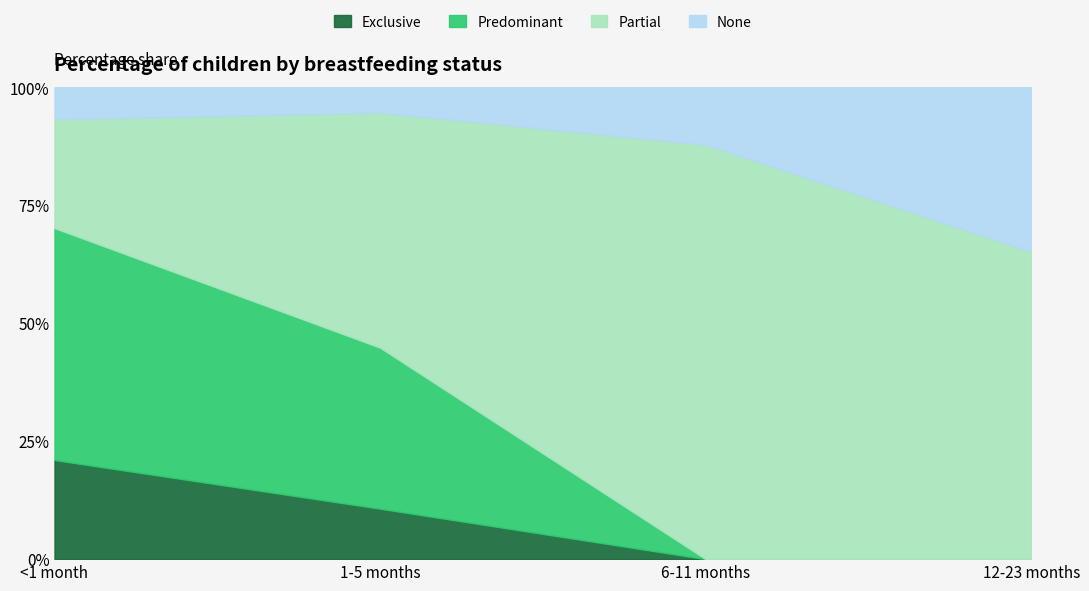

What is the sum of the Predominant values at 6-11 months and <1 month?

0.5